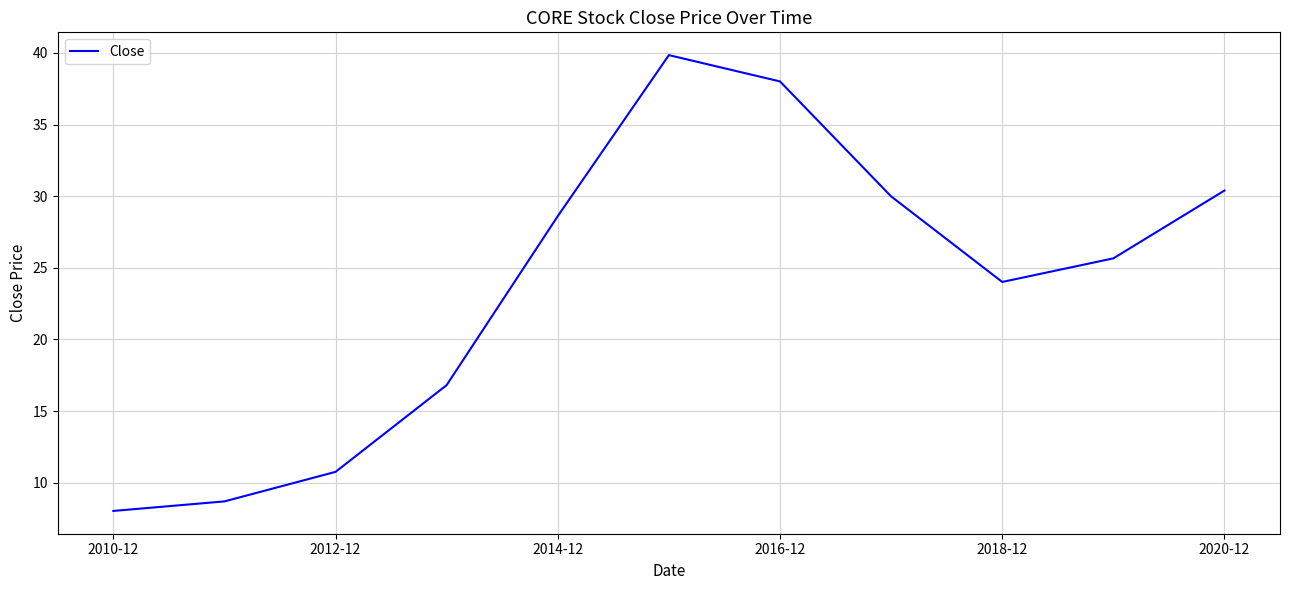

What is the minimum value shown in the chart?

8.0